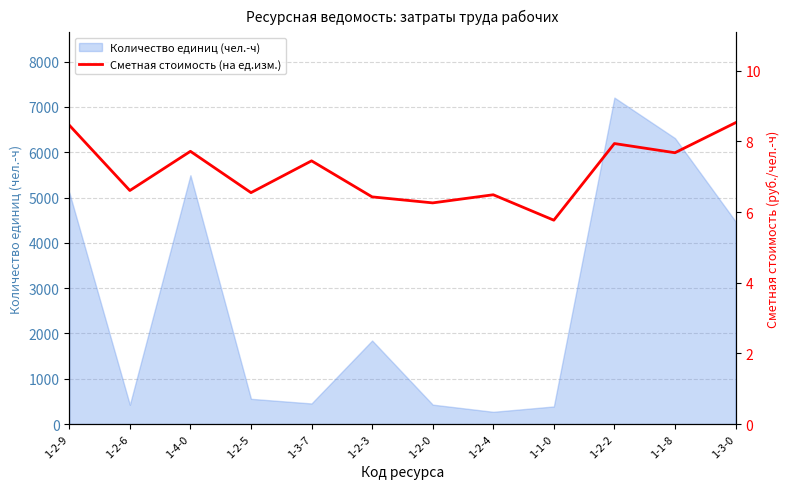

What is the lowest value of the Количество единиц (чел.-ч) series?

269.1